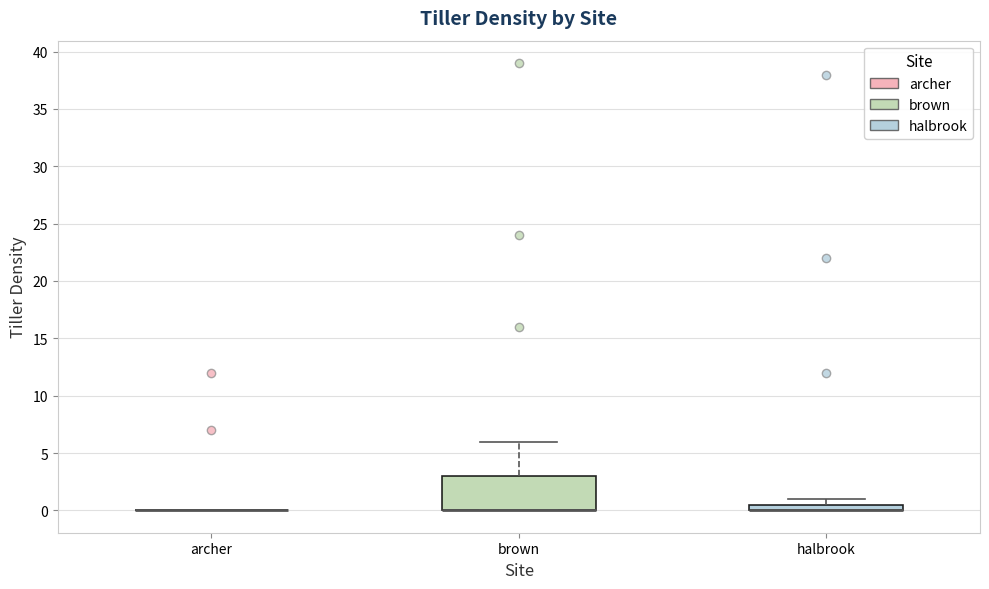

Where is the lower edge of the box for halbrook on the y-axis? The values are not printed on the chart, so give them approximately, as read against the axis.

0.0